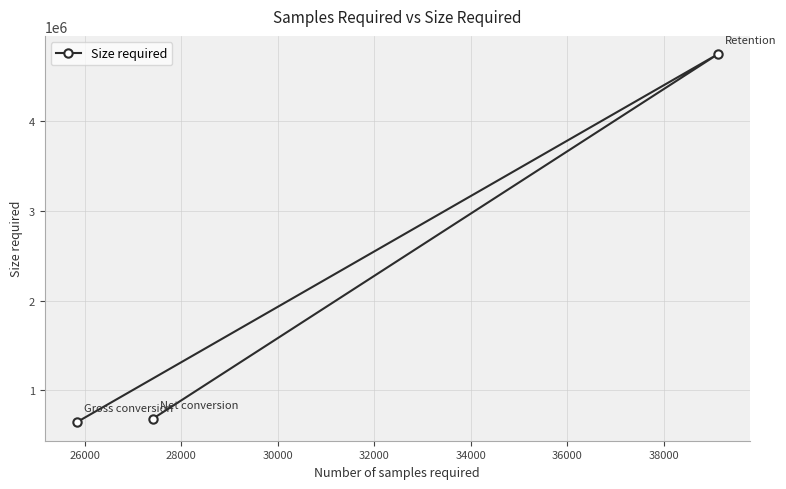

What is the value of the 1st point from the left?

645875